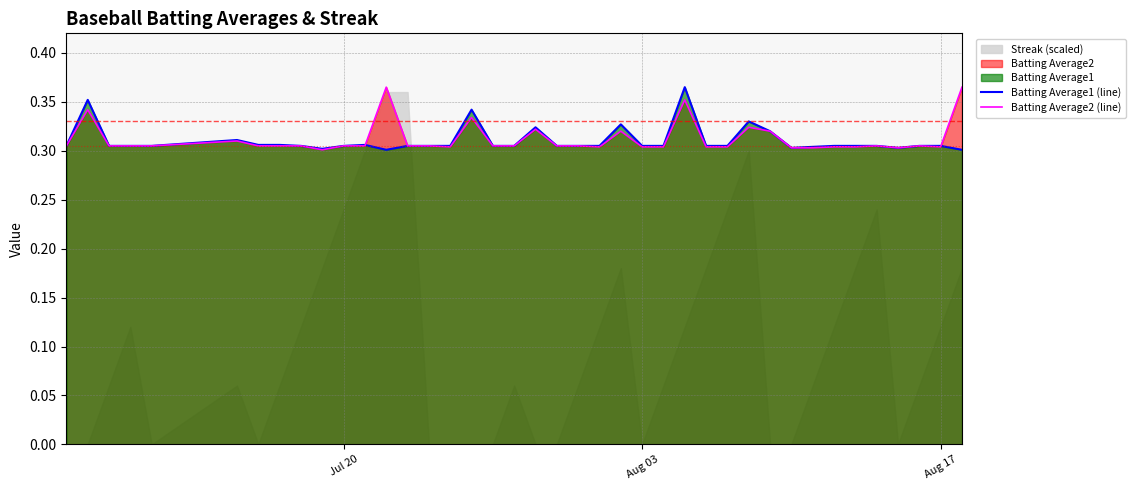

Which series has the largest total across all categories?

Batting Average2 (line)